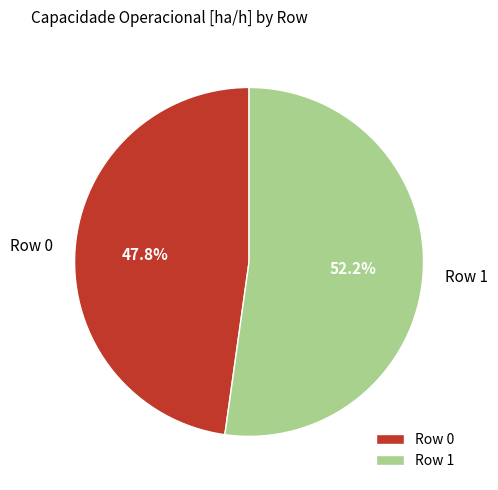

Count the number of slices in the pie.

2